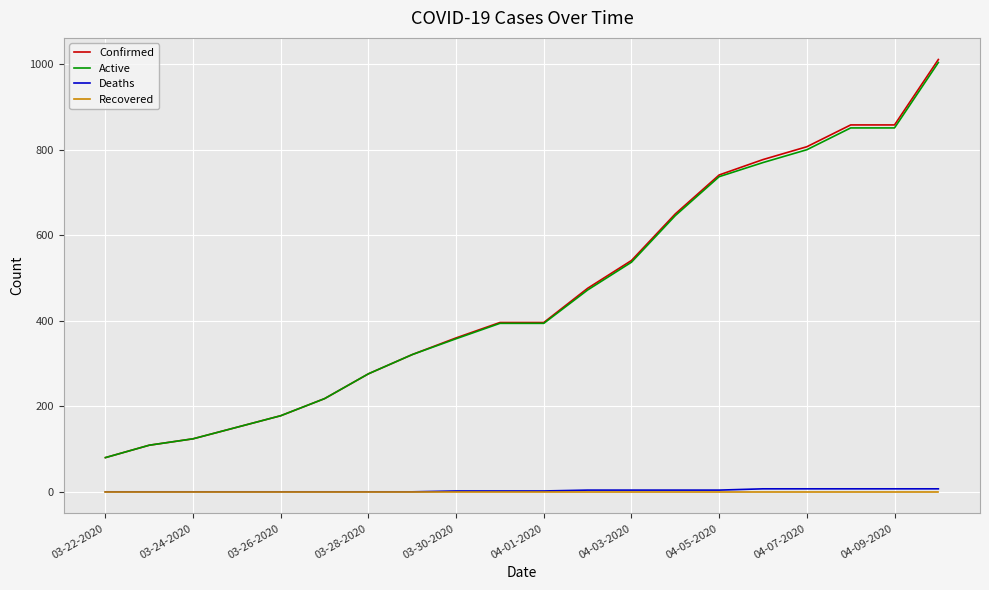

Which series has the widest spread of values?

Confirmed